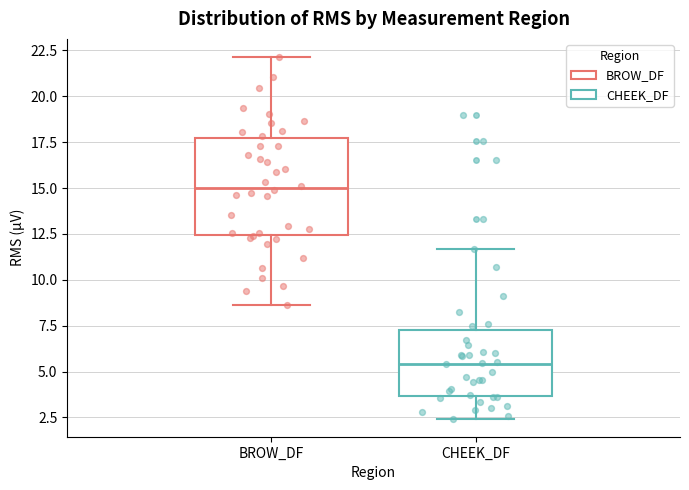

Reading left to right, transcribe this box plot: for each box, give where its median line is, the range the box spans, and where its two whiskers end, as read against the y-axis. The values are not printed on the chart, so give them approximately, as read against the axis.

BROW_DF: median 15.0, box 12.5 to 17.5, whiskers 8.5 to 22.0
CHEEK_DF: median 5.5, box 3.5 to 7.5, whiskers 2.5 to 11.5